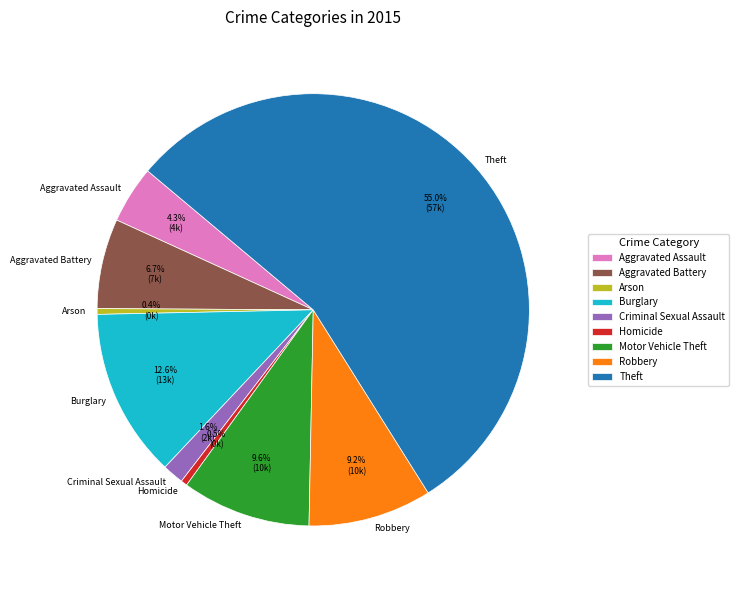

To the nearest percent, what portion does Burglary represent?

13%